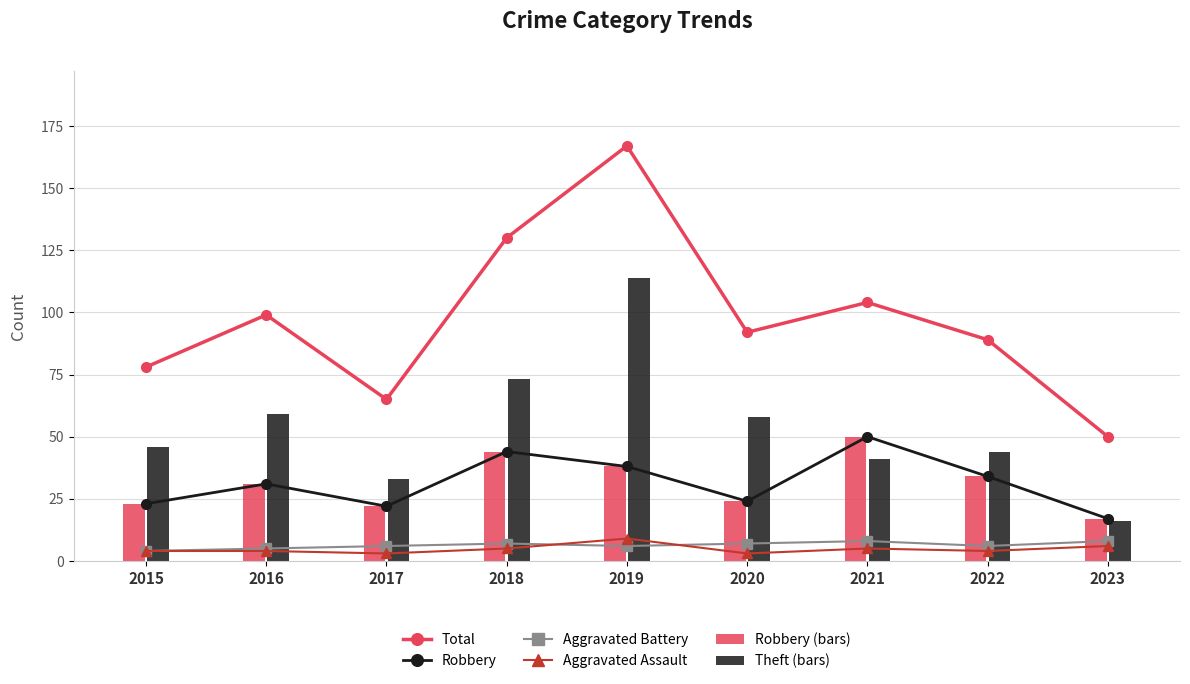

What is the spread (max minus min) of values at 2020?

89